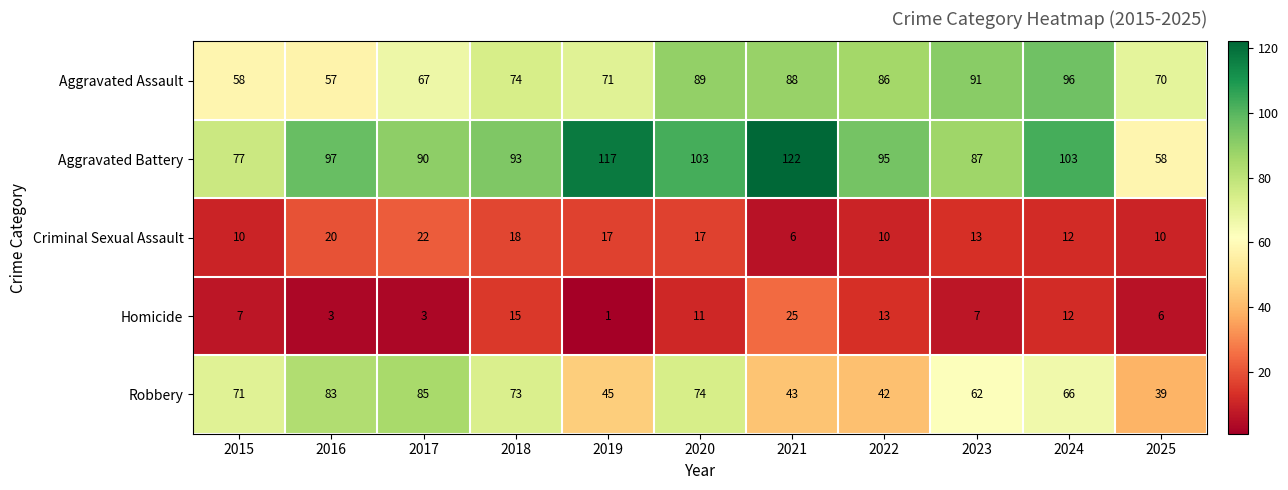

Which label corresponds to the smallest value in the chart?

2019